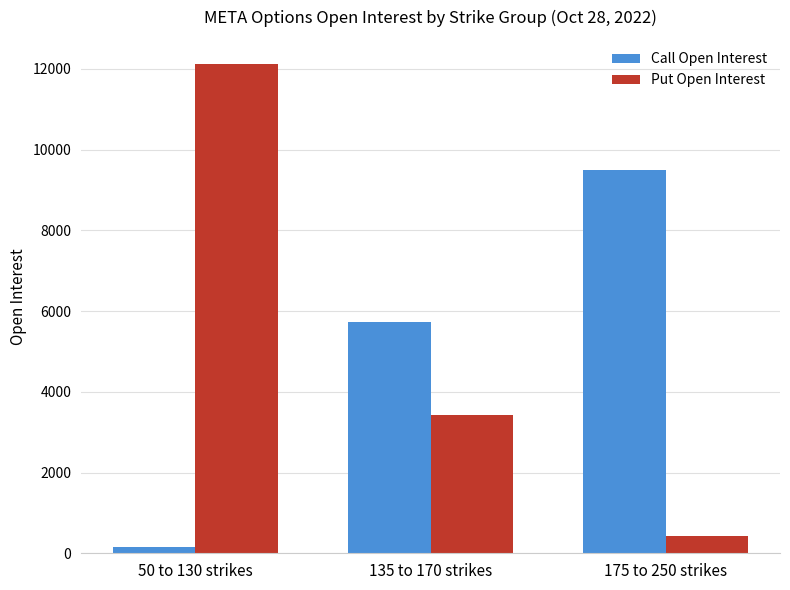

What is the difference between the highest and lowest values at 175 to 250 strikes?

9087